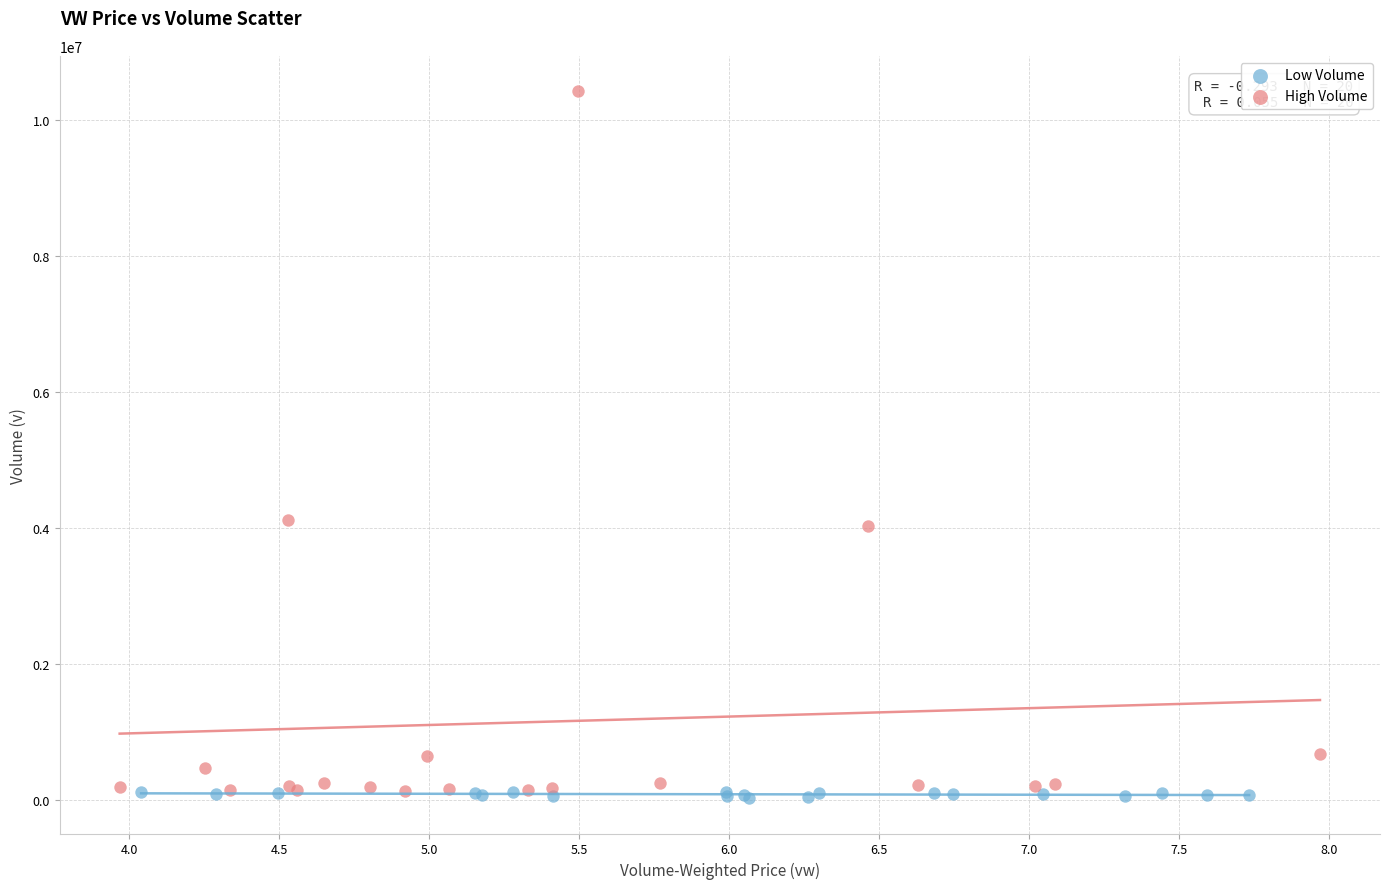

Which series has the largest Y range (max minus min)?

High Volume